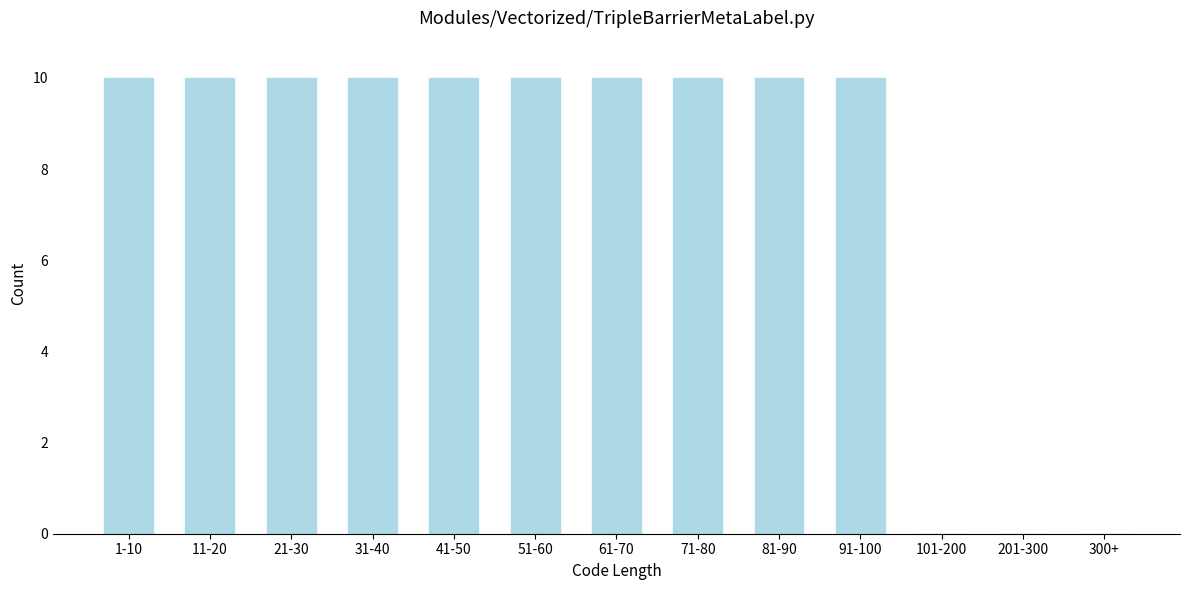

Reading left to right, transcribe all the data shown in this chart.

1-10=10	11-20=10	21-30=10	31-40=10	41-50=10	51-60=10	61-70=10	71-80=10	81-90=10	91-100=10	101-200=0	201-300=0	300+=0